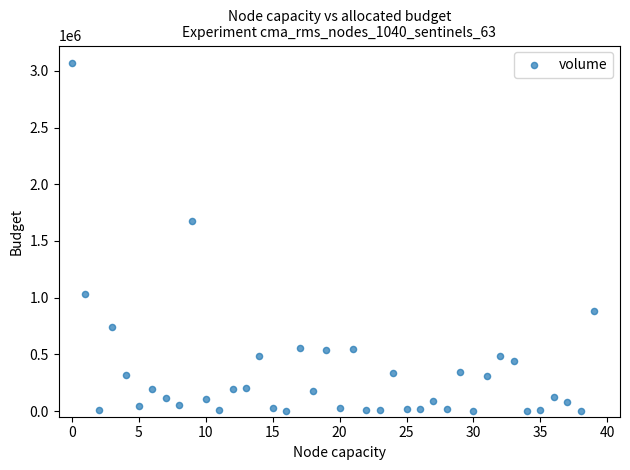

What Y value in the scatter plot is closest to 1534868?

1678069.4